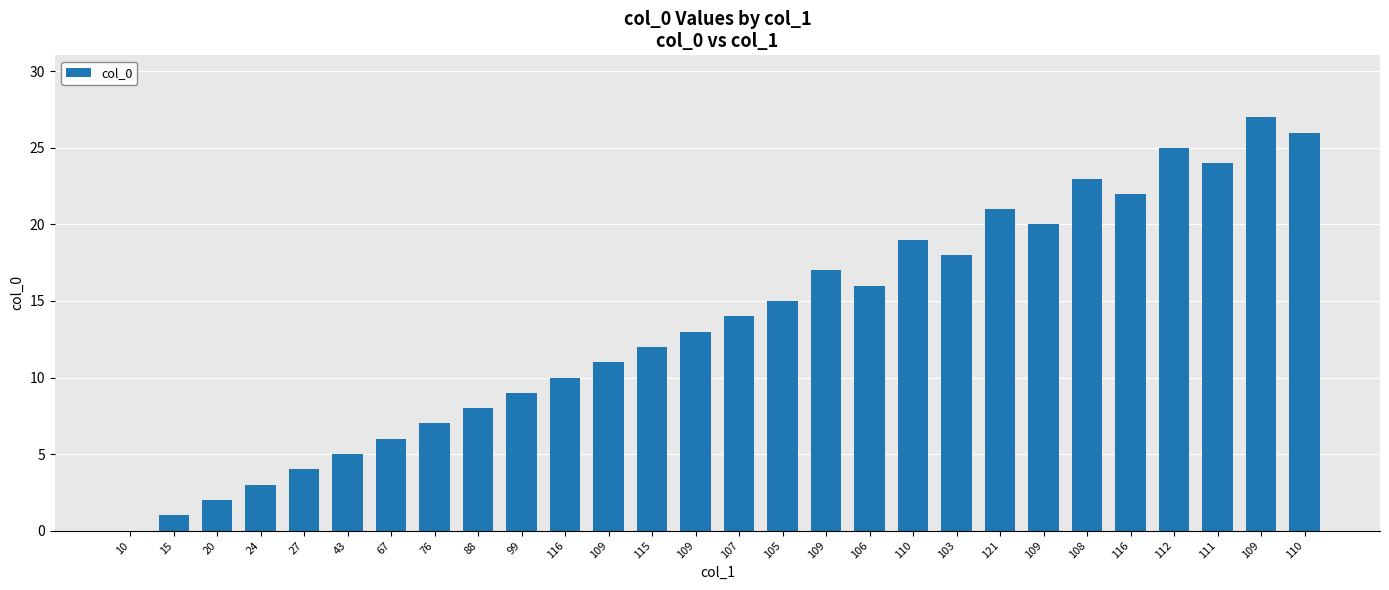

What is the label of the 13th bar from the right?

105